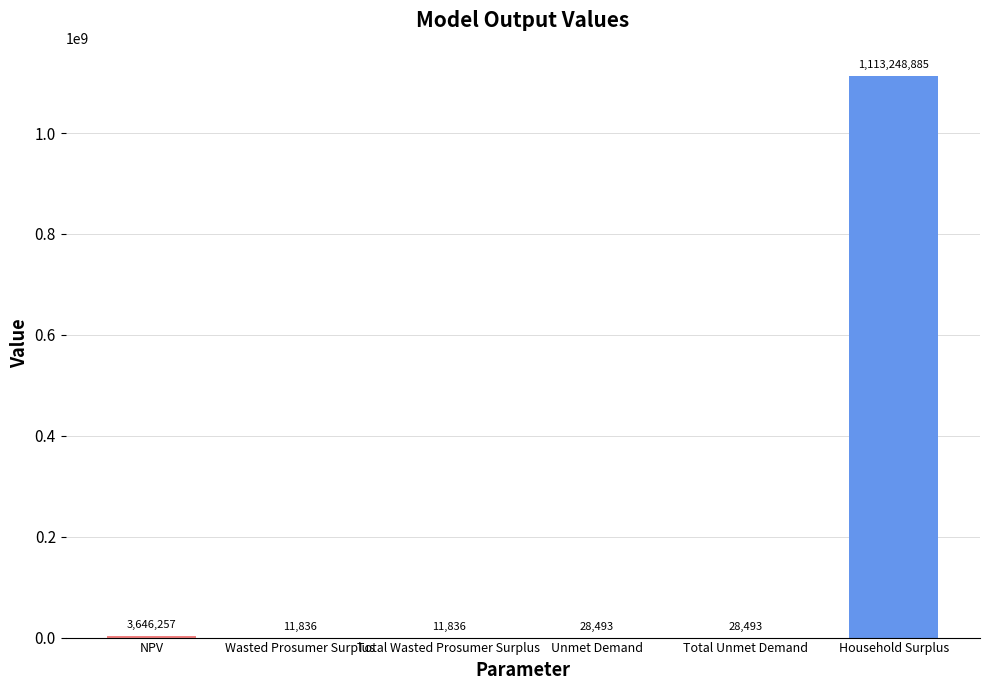

What is the change in value from NPV to Unmet Demand?

-3617763.8